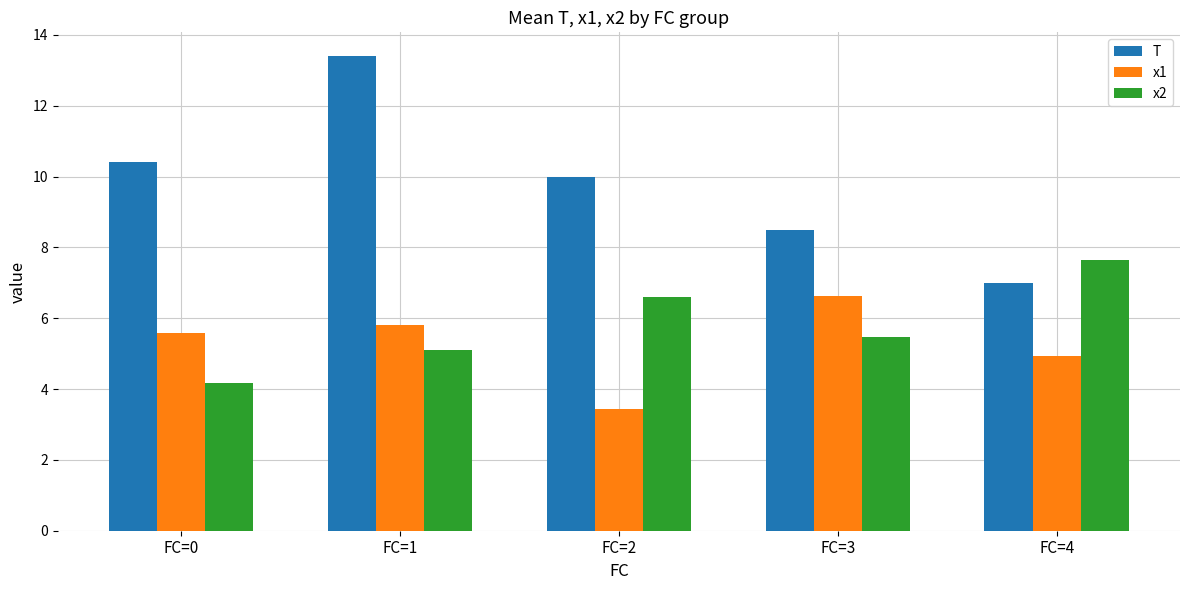

What is the sum of the T values at FC=2 and FC=3?

18.5